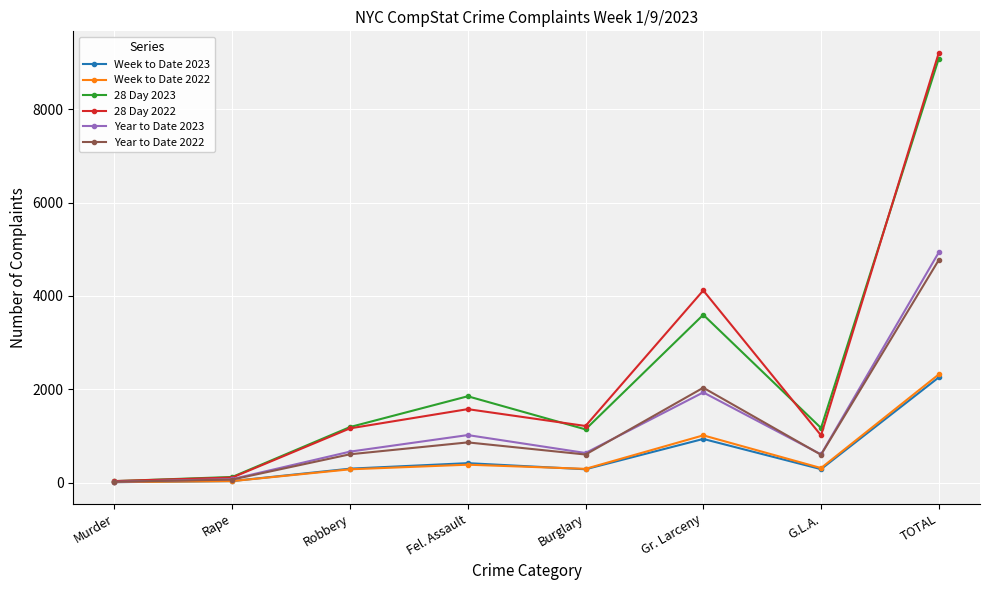

True or false: Week to Date 2022 has a value of 310 at G.L.A..

True